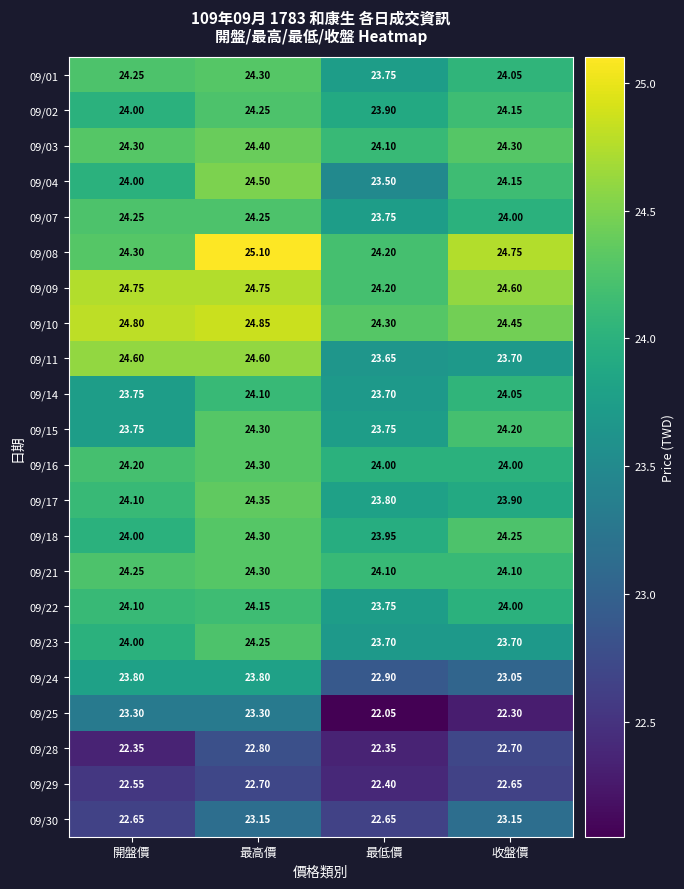

At which category is the sum across all series the highest?

最高價